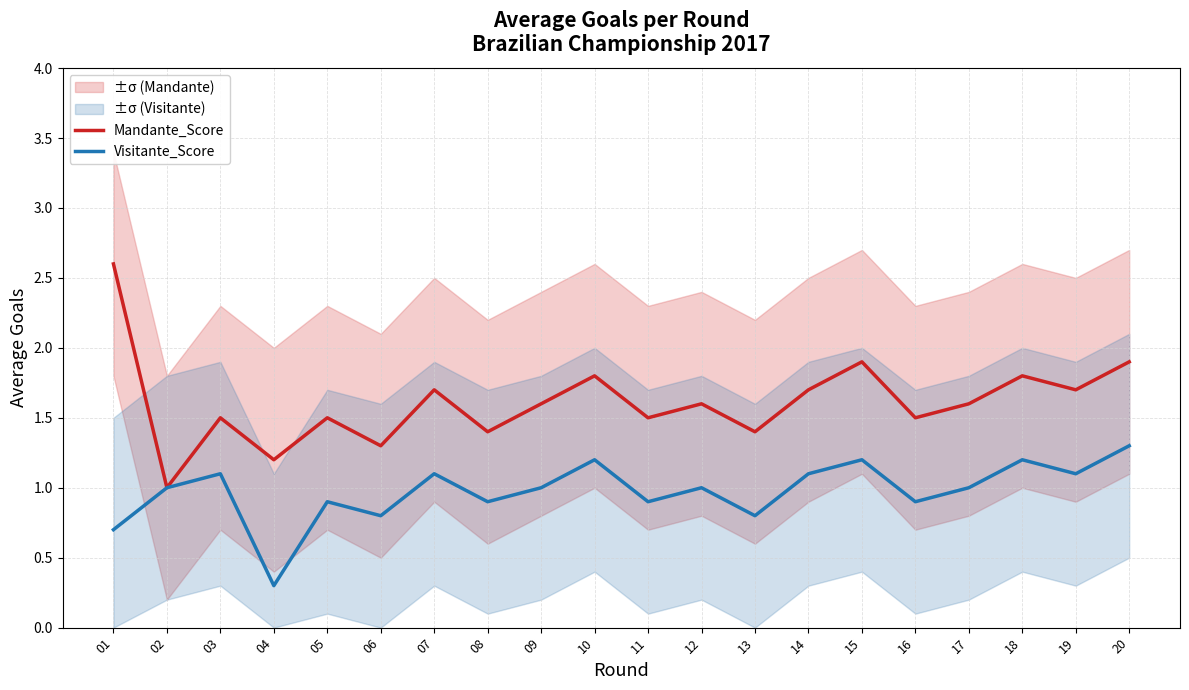

What is the difference between the Mandante_Score values at 06 and 15?

0.6